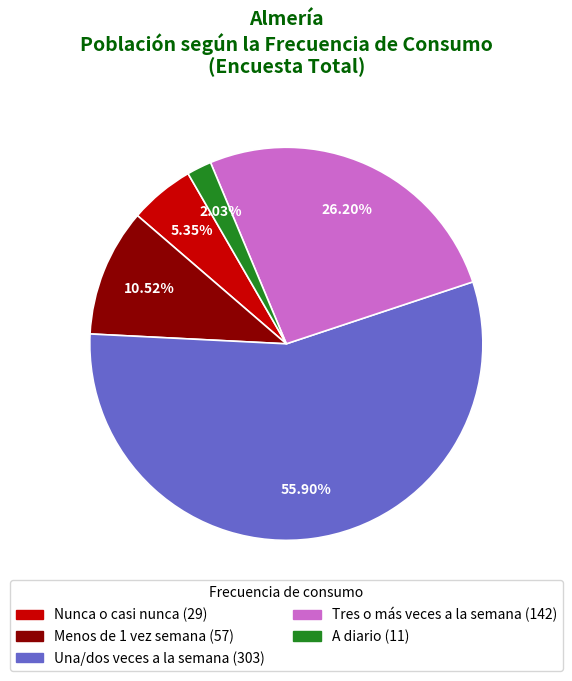

How many slices are in this pie chart?

5